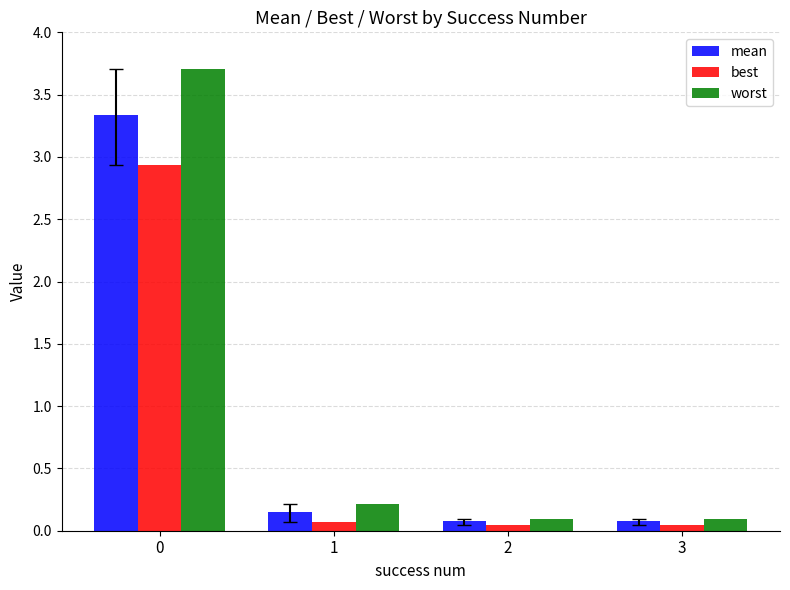

True or false: mean has a value of 0.0 at 1.

False